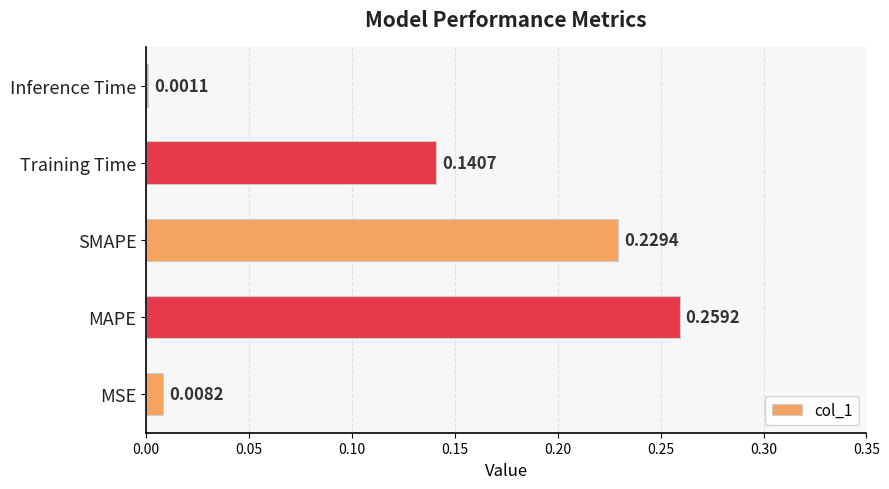

Does the chart contain stacked bars?

No